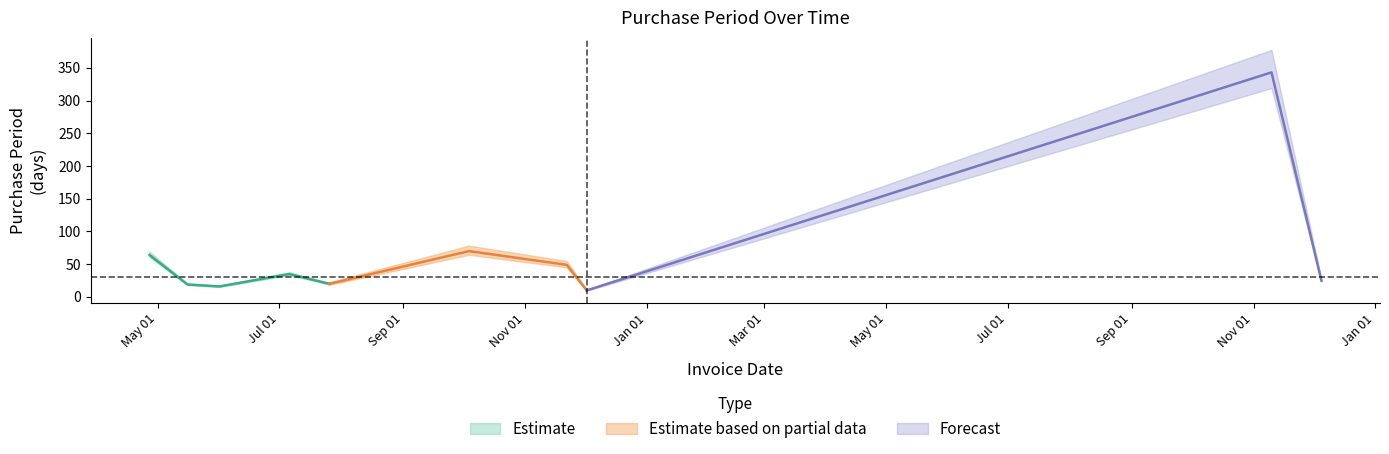

Where is the first local minimum?

2016-06-01